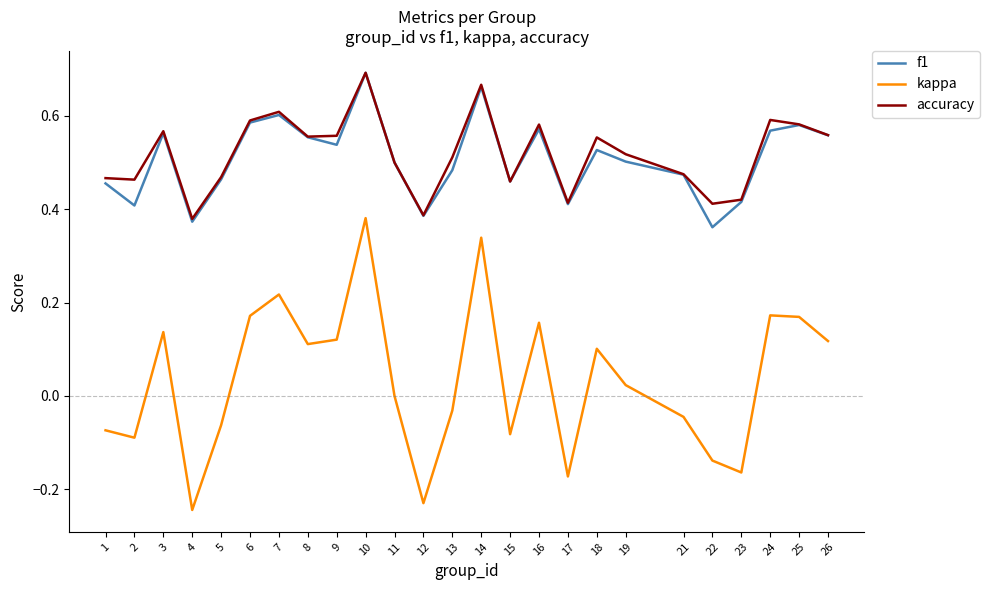

Which series has the widest spread of values?

kappa